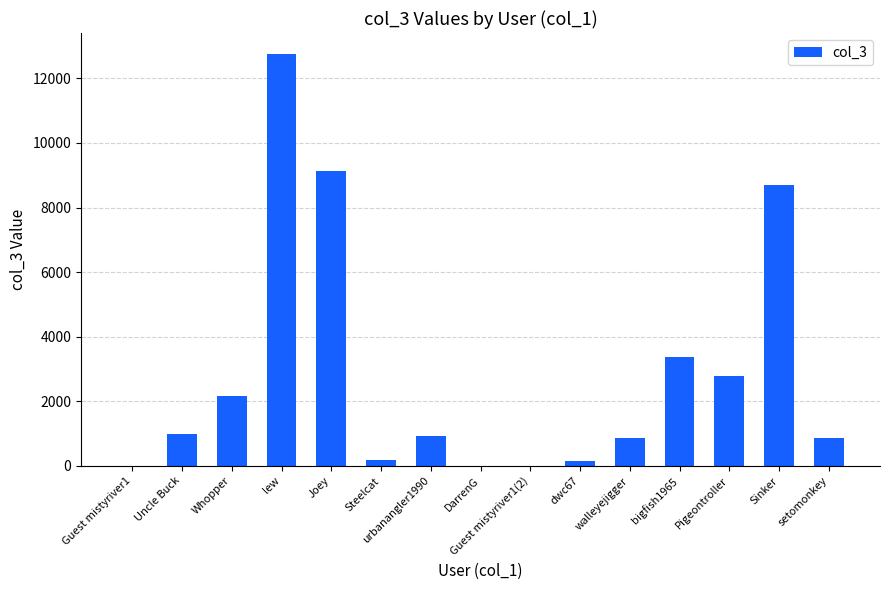

How many series are shown in this chart?

1